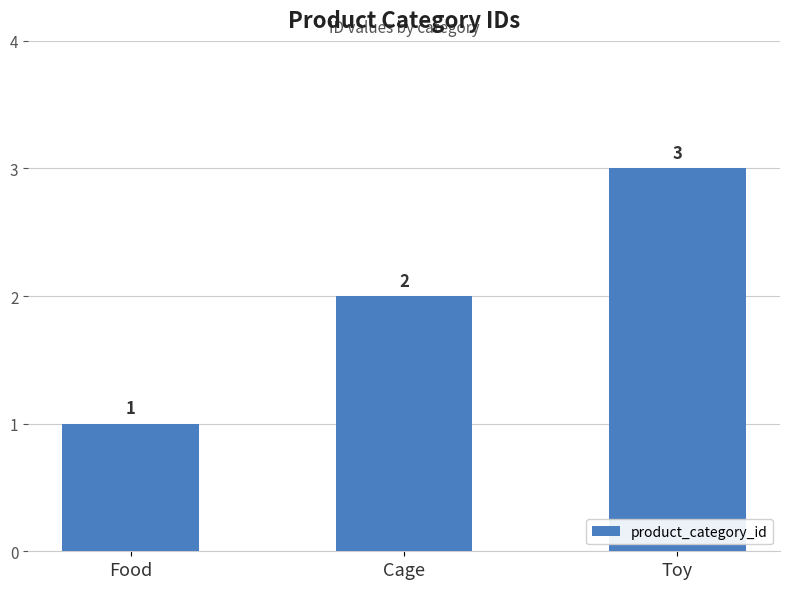

Approximately how many times larger is the value at Food compared to Cage?

0.5